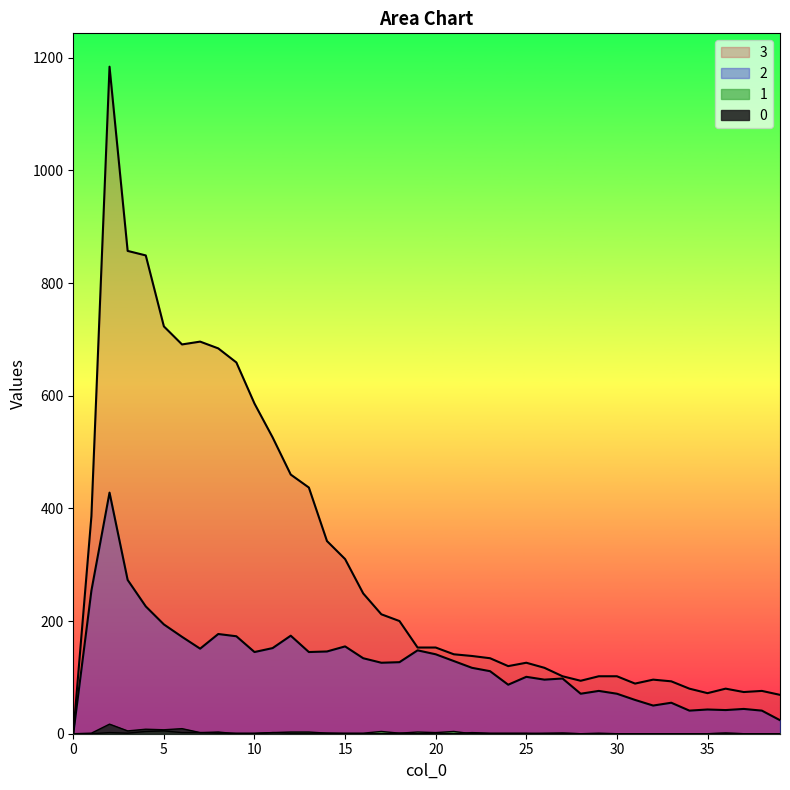

Rank the categories by 2 value from lowest to highest.

0, 39, 34, 38, 36, 35, 37, 32, 33, 31, 28, 30, 29, 24, 26, 27, 25, 23, 22, 17, 18, 21, 16, 20, 10, 13, 14, 19, 7, 11, 15, 6, 9, 12, 8, 5, 4, 1, 3, 2